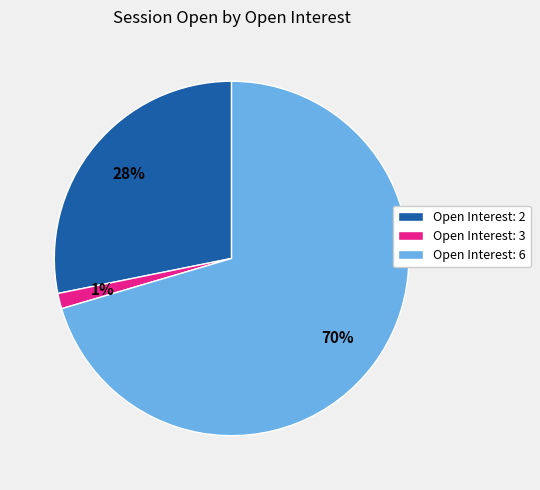

Is the sum of Open Interest: 3 and Open Interest: 6 greater than half?

Yes